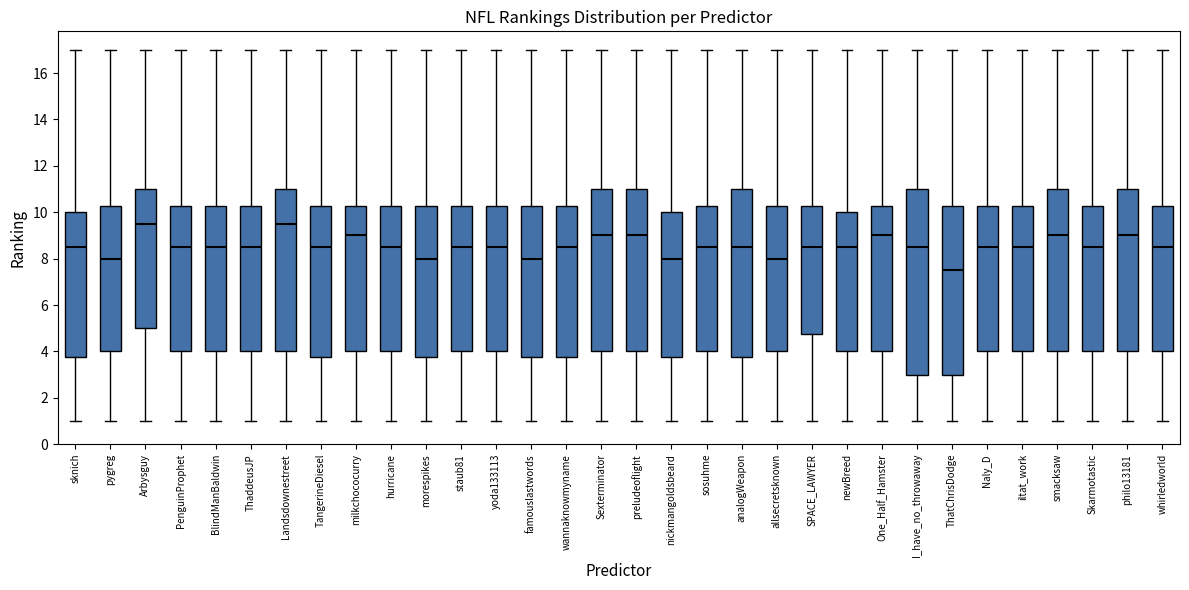

Reading left to right, read every box against the y-axis: the position of its median line, the range the box covers, and the ends of its whiskers. The values are not printed on the chart, so give them approximately, as read against the axis.

sknich: median 8.6, box 3.8 to 10.0, whiskers 1.0 to 17.0
pygreg: median 8.0, box 4.0 to 10.2, whiskers 1.0 to 17.0
Arbysguy: median 9.6, box 5.0 to 11.0, whiskers 1.0 to 17.0
PenguinProphet: median 8.6, box 4.0 to 10.2, whiskers 1.0 to 17.0
BlindManBaldwin: median 8.6, box 4.0 to 10.2, whiskers 1.0 to 17.0
ThaddeusJP: median 8.6, box 4.0 to 10.2, whiskers 1.0 to 17.0
Landsdownestreet: median 9.6, box 4.0 to 11.0, whiskers 1.0 to 17.0
TangerineDiesel: median 8.6, box 3.8 to 10.2, whiskers 1.0 to 17.0
milkchococurry: median 9.0, box 4.0 to 10.2, whiskers 1.0 to 17.0
hurricane: median 8.6, box 4.0 to 10.2, whiskers 1.0 to 17.0
morespikes: median 8.0, box 3.8 to 10.2, whiskers 1.0 to 17.0
staub81: median 8.6, box 4.0 to 10.2, whiskers 1.0 to 17.0
yoda133113: median 8.6, box 4.0 to 10.2, whiskers 1.0 to 17.0
famouslastwords: median 8.0, box 3.8 to 10.2, whiskers 1.0 to 17.0
wannaknowmyname: median 8.6, box 3.8 to 10.2, whiskers 1.0 to 17.0
Sexterminator: median 9.0, box 4.0 to 11.0, whiskers 1.0 to 17.0
preludeoflight: median 9.0, box 4.0 to 11.0, whiskers 1.0 to 17.0
nickmangoldsbeard: median 8.0, box 3.8 to 10.0, whiskers 1.0 to 17.0
sosuhme: median 8.6, box 4.0 to 10.2, whiskers 1.0 to 17.0
analogWeapon: median 8.6, box 3.8 to 11.0, whiskers 1.0 to 17.0
allsecretsknown: median 8.0, box 4.0 to 10.2, whiskers 1.0 to 17.0
SPACE_LAWYER: median 8.6, box 4.8 to 10.2, whiskers 1.0 to 17.0
newBreed: median 8.6, box 4.0 to 10.0, whiskers 1.0 to 17.0
One_Half_Hamster: median 9.0, box 4.0 to 10.2, whiskers 1.0 to 17.0
I_have_no_throwaway: median 8.6, box 3.0 to 11.0, whiskers 1.0 to 17.0
ThatChrisDodge: median 7.6, box 3.0 to 10.2, whiskers 1.0 to 17.0
Naly_D: median 8.6, box 4.0 to 10.2, whiskers 1.0 to 17.0
iltat_work: median 8.6, box 4.0 to 10.2, whiskers 1.0 to 17.0
smacksaw: median 9.0, box 4.0 to 11.0, whiskers 1.0 to 17.0
Skarmotastic: median 8.6, box 4.0 to 10.2, whiskers 1.0 to 17.0
philo13181: median 9.0, box 4.0 to 11.0, whiskers 1.0 to 17.0
whirledworld: median 8.6, box 4.0 to 10.2, whiskers 1.0 to 17.0